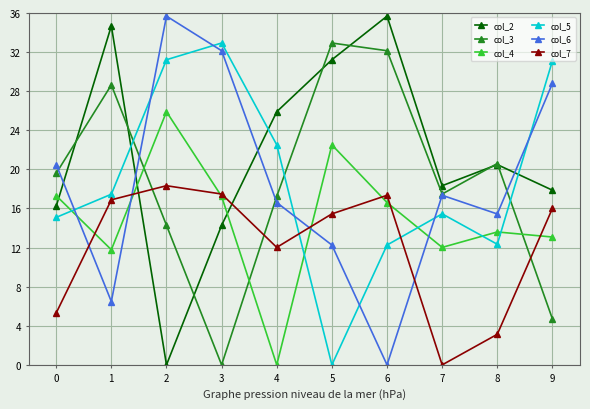

What is the average value of the col_7 series?

12.2